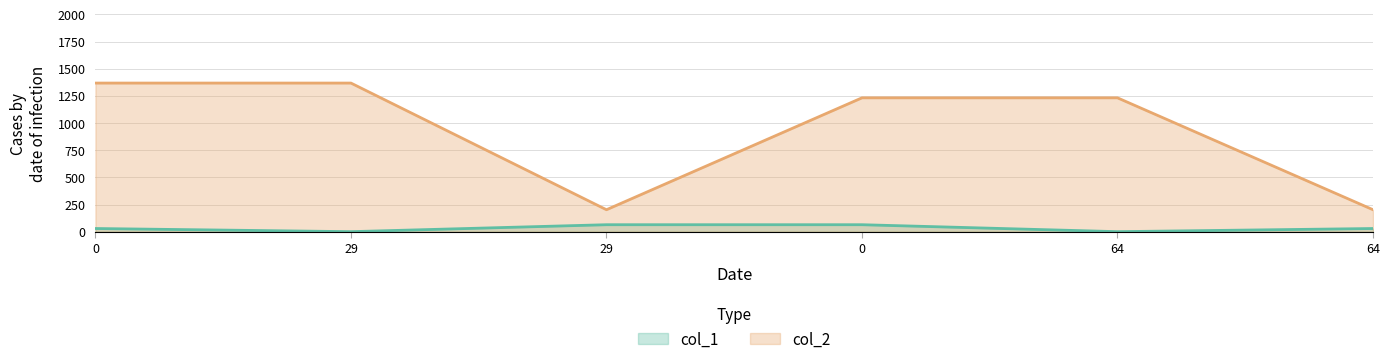

True or false: col_1 and col_2 intersect in this chart.

False